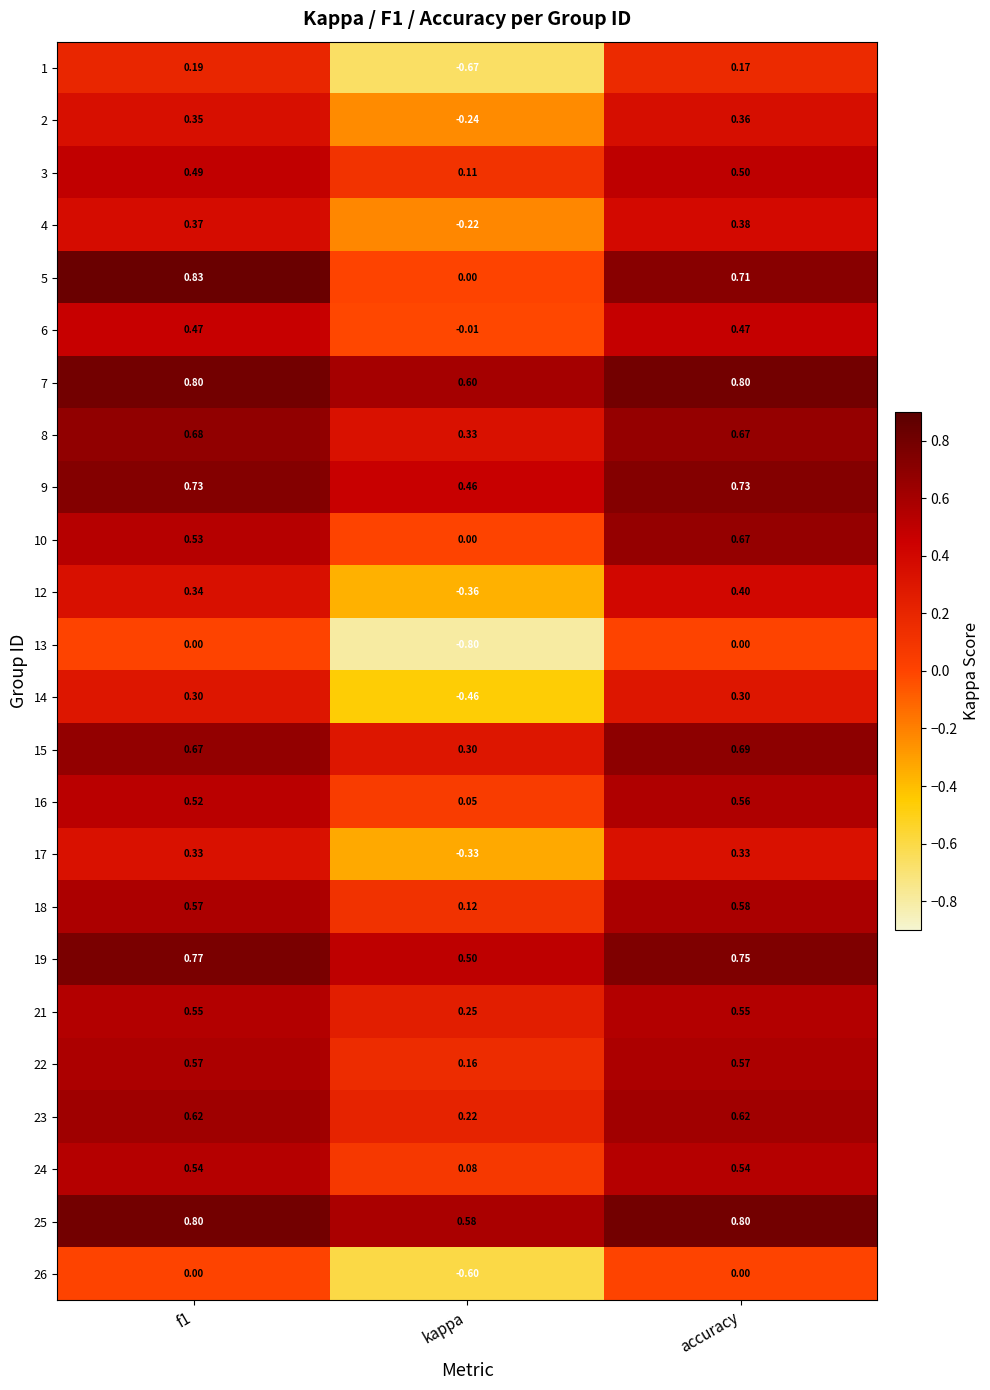

Where is 15 nearest to the value 0?

kappa